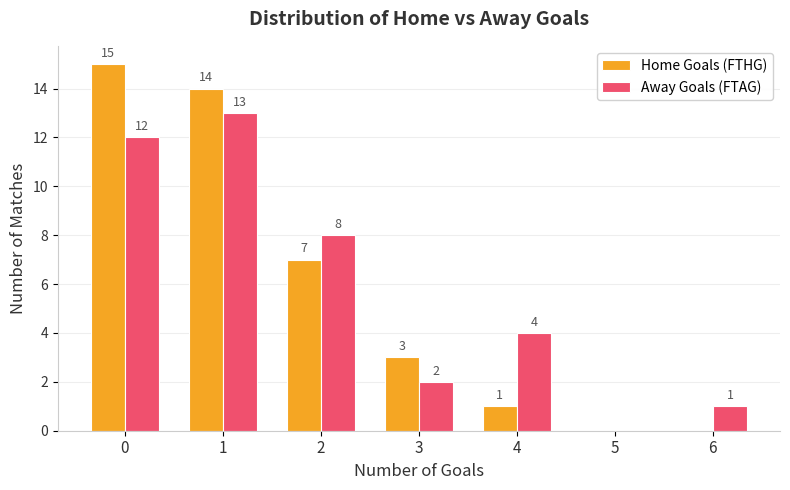

The Home Goals (FTHG) series shows -9 at 5. True or false?

False